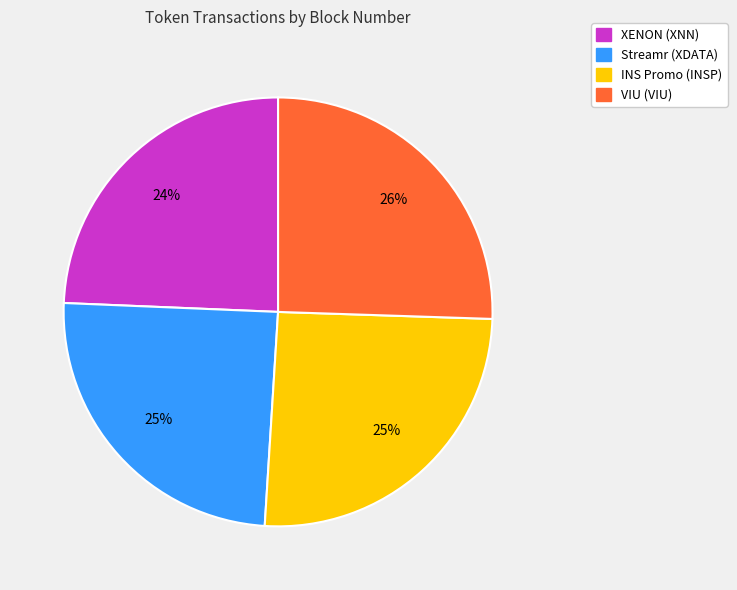

Does INS Promo (INSP) account for over 50% of the chart?

No